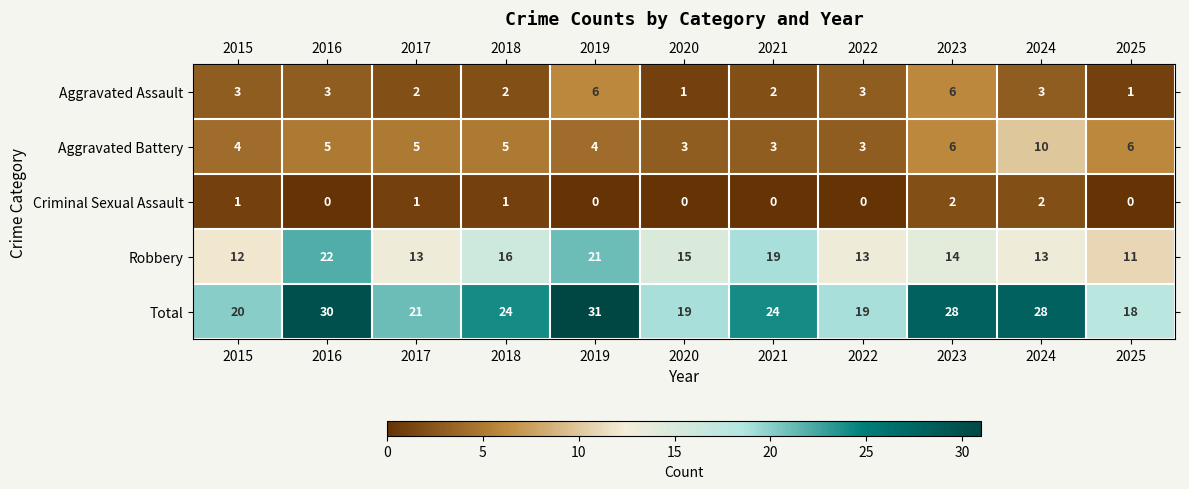

How many Aggravated Assault values are between 2 and 3?

7